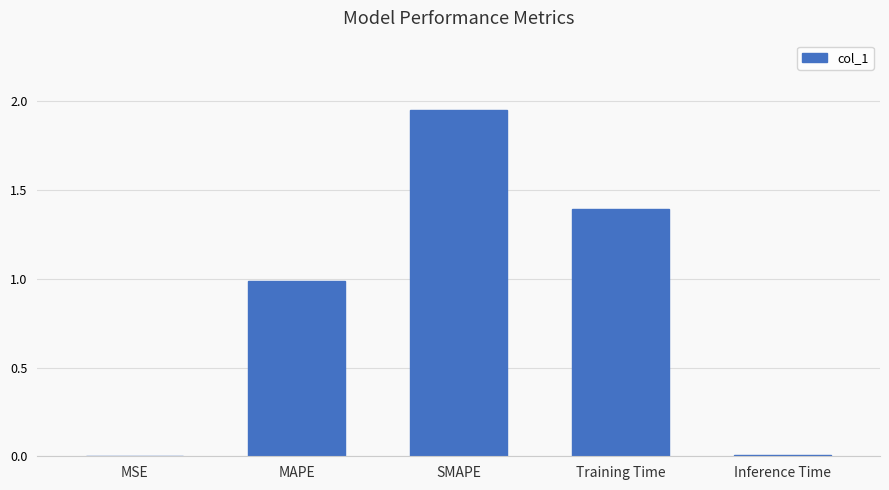

True or false: the data shows 1.4 at Training Time.

True